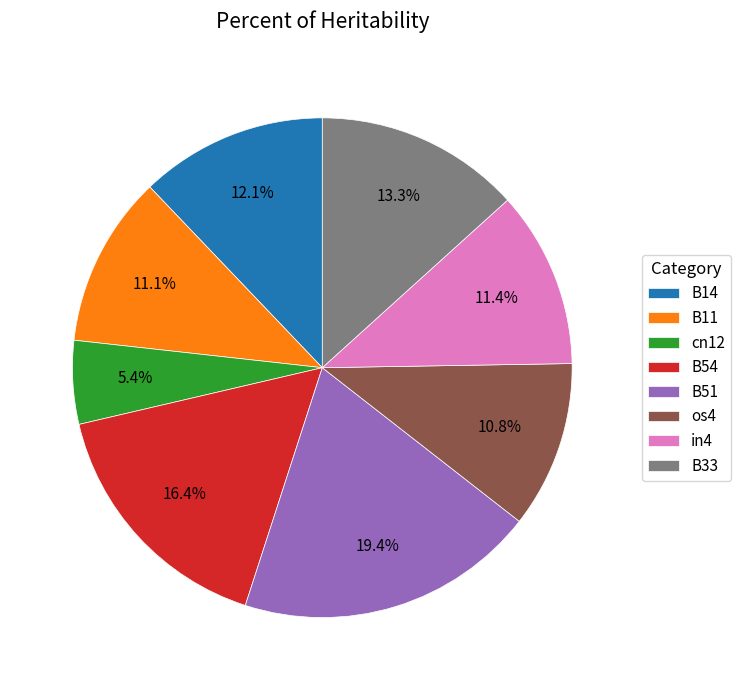

Count the number of slices in the pie.

8